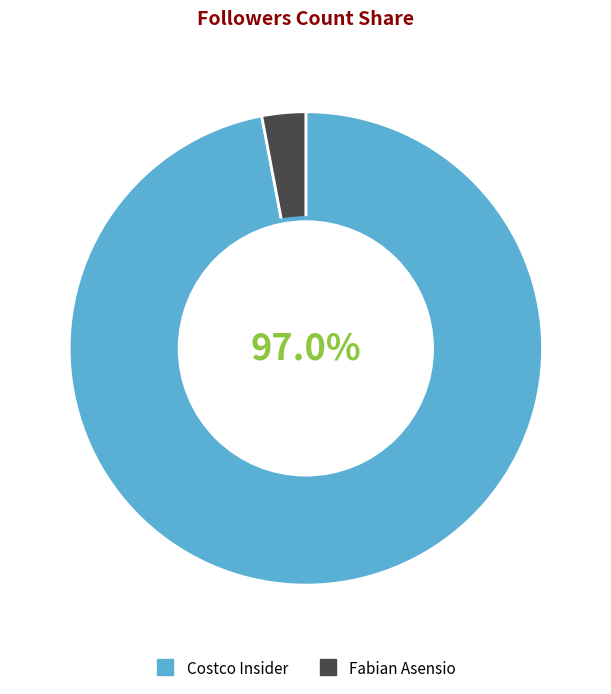

Does Costco Insider represent more than half of the total?

Yes